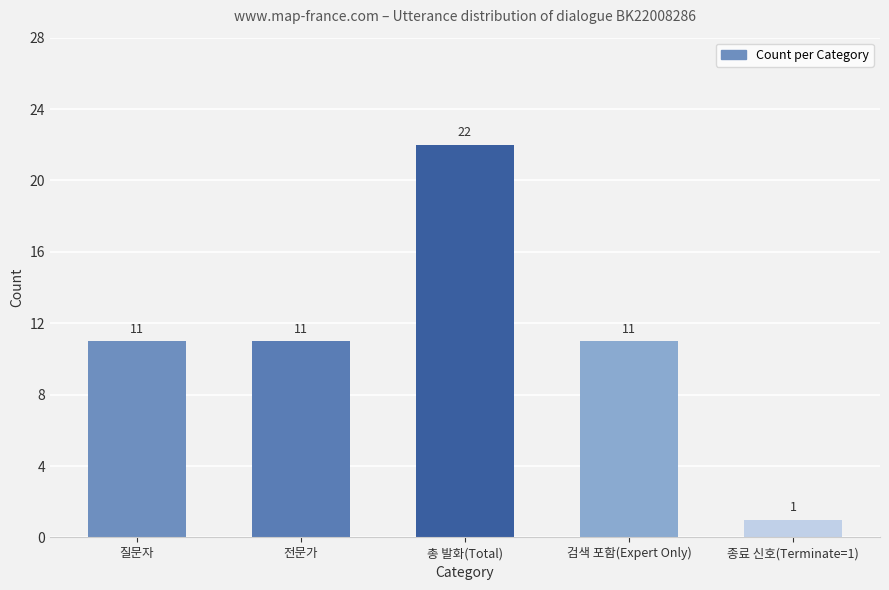

True or false: the data shows 13 at 총 발화(Total).

False